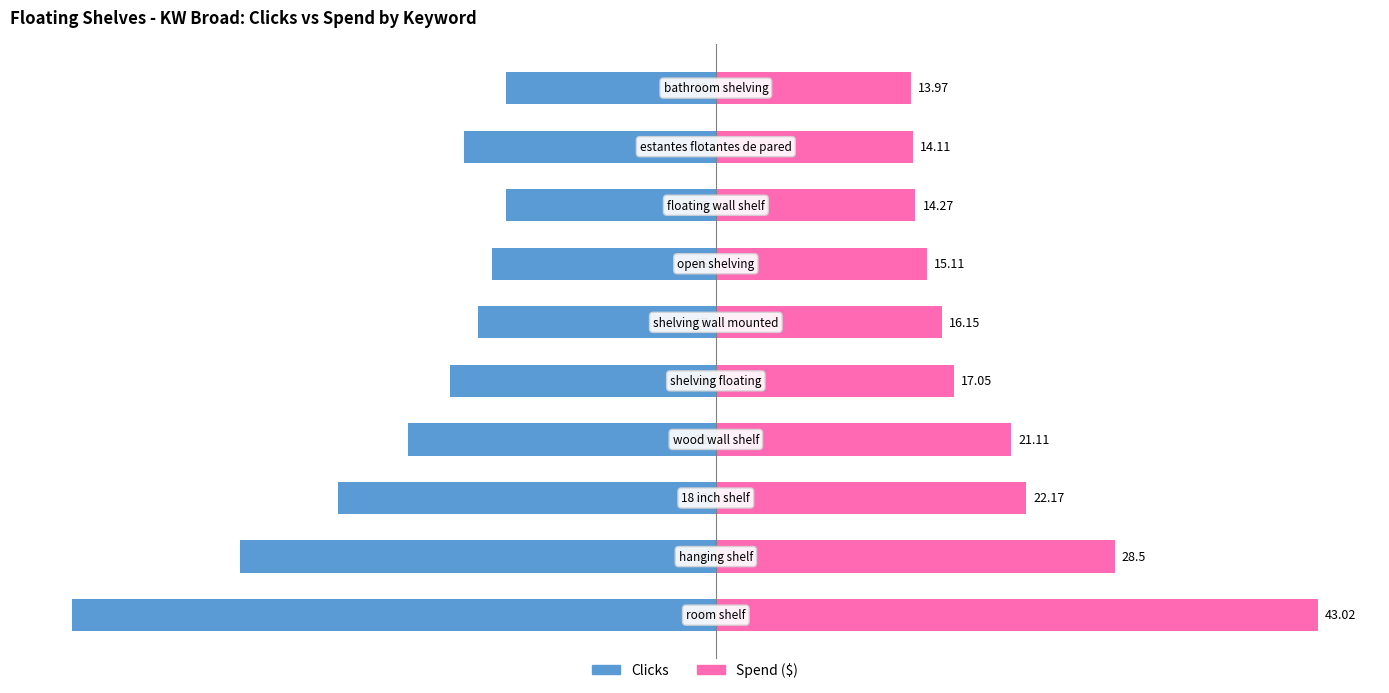

How many distinct data groups are displayed?

2